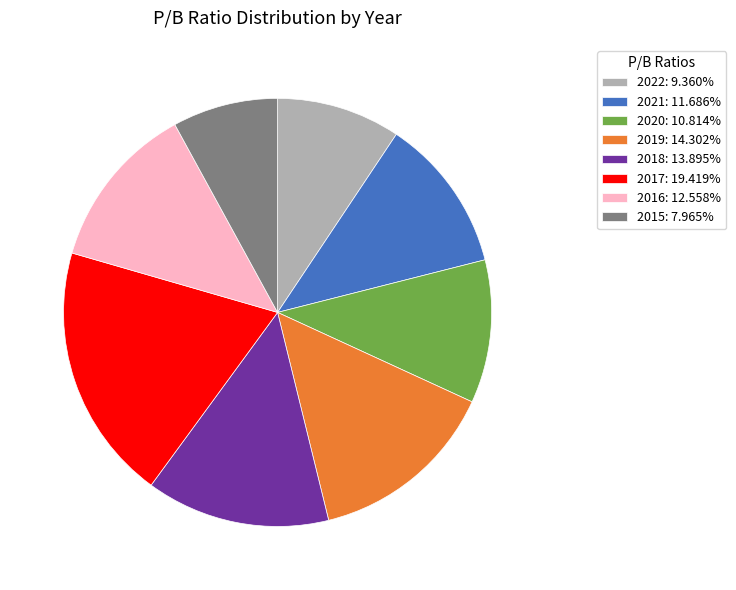

What is the largest slice in the pie chart?

2017